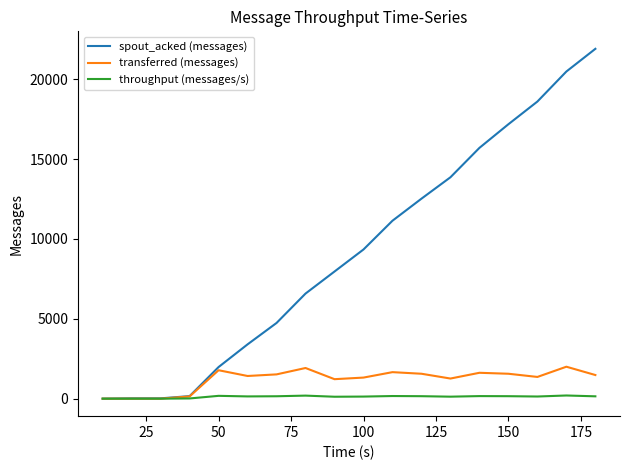

Which series has the largest range (max minus min)?

spout_acked (messages)